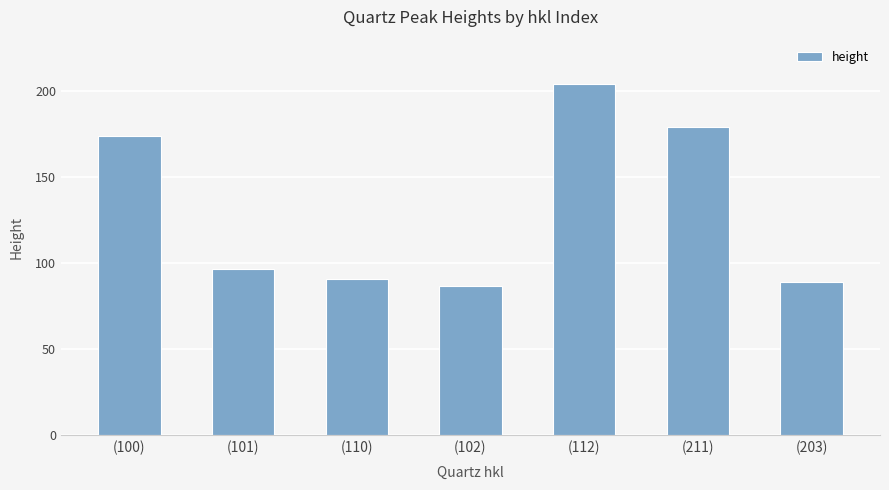

What position from the left is (203)?

7